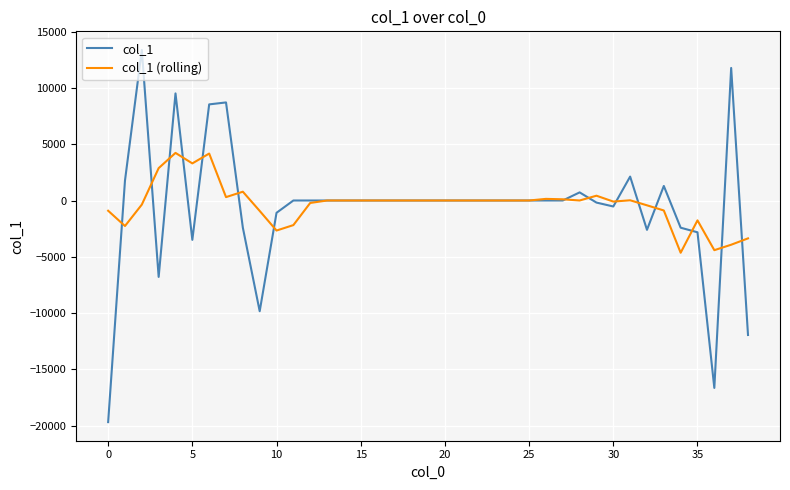

What is the minimum value shown in the chart?

-19671.5